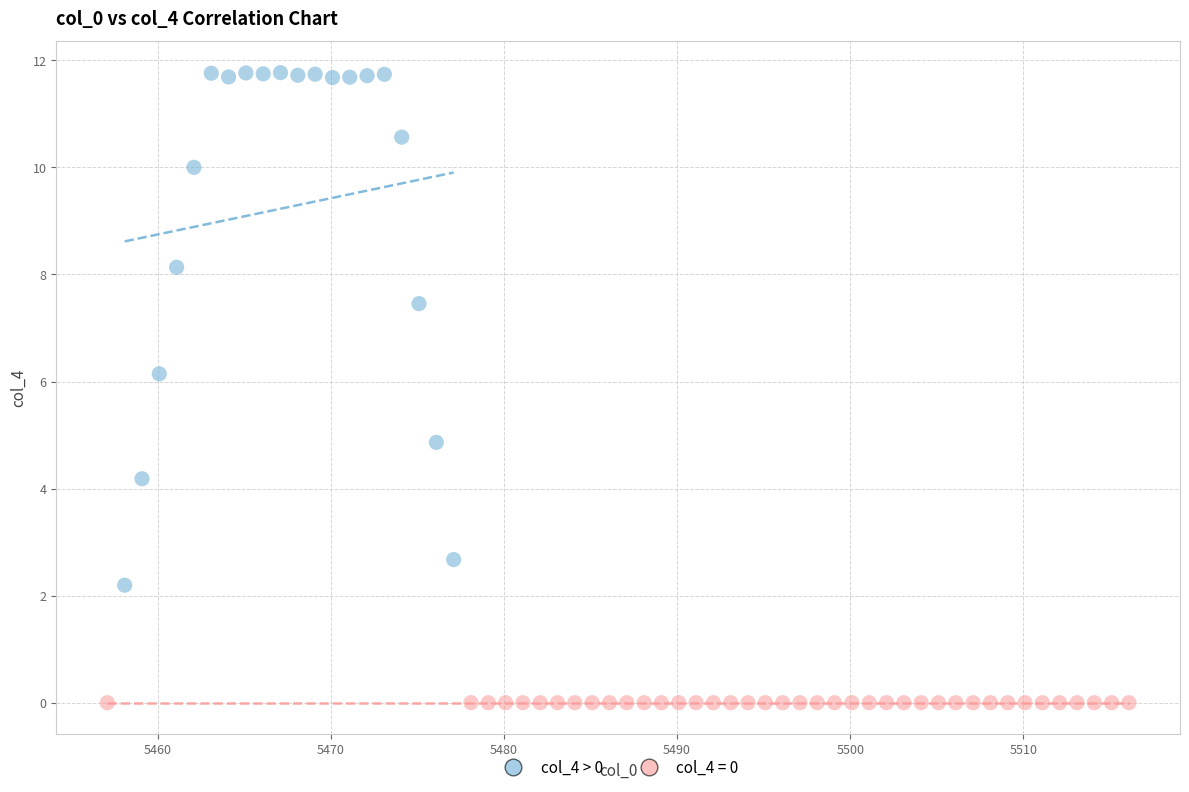

Which series contains the lowest Y value?

col_4 = 0